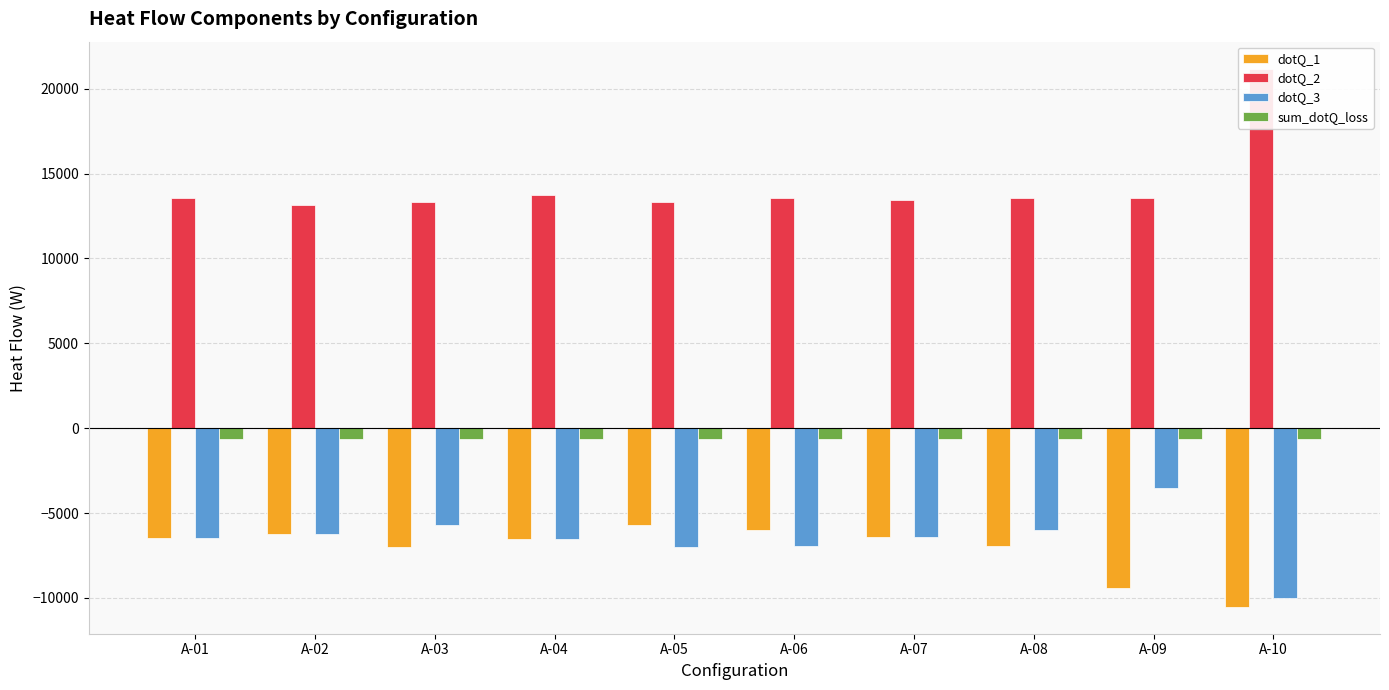

Reading left to right, list all the values displayed in this chart.

dotQ_1: A-01=-6472.5	A-02=-6239.8	A-03=-6993.6	A-04=-6544.3	A-05=-5686.6	A-06=-6004.4	A-07=-6412.0	A-08=-6950.0	A-09=-9424.8	A-10=-10520.9
dotQ_2: A-01=13561.1	A-02=13134.9	A-03=13330.7	A-04=13709.6	A-05=13330.7	A-06=13573.3	A-07=13470.5	A-08=13573.3	A-09=13561.1	A-10=21184.4
dotQ_3: A-01=-6472.5	A-02=-6239.8	A-03=-5686.6	A-04=-6544.3	A-05=-6993.6	A-06=-6950.0	A-07=-6412.0	A-08=-6004.4	A-09=-3520.3	A-10=-10000.5
sum_dotQ_loss: A-01=-616.0	A-02=-655.4	A-03=-650.6	A-04=-621.1	A-05=-650.6	A-06=-618.8	A-07=-646.4	A-08=-618.8	A-09=-616.0	A-10=-663.1